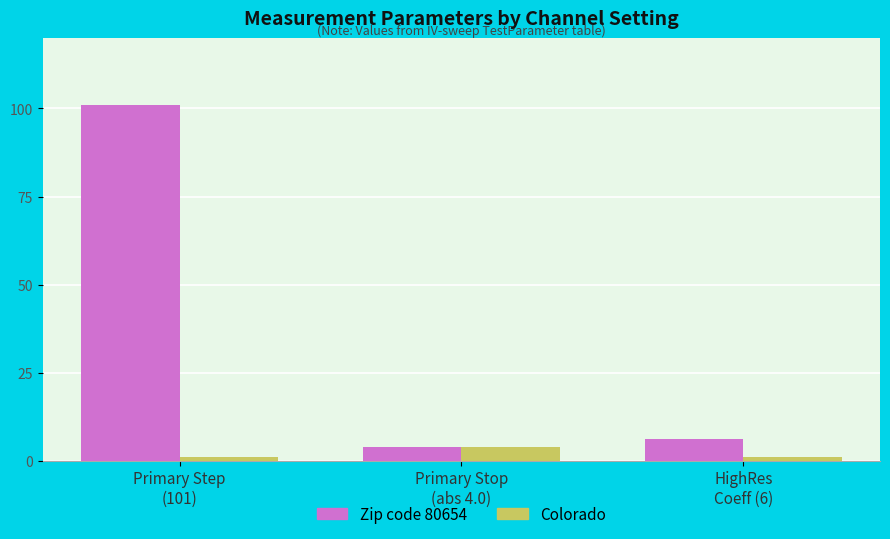

What is the label of the 3rd bar from the right?

Primary Step
(101)